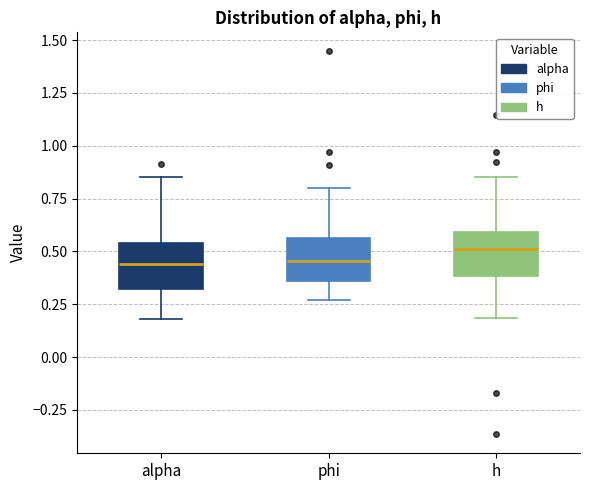

Where does the median line of the box for alpha sit on the y-axis? The values are not printed on the chart, so give them approximately, as read against the axis.

0.45